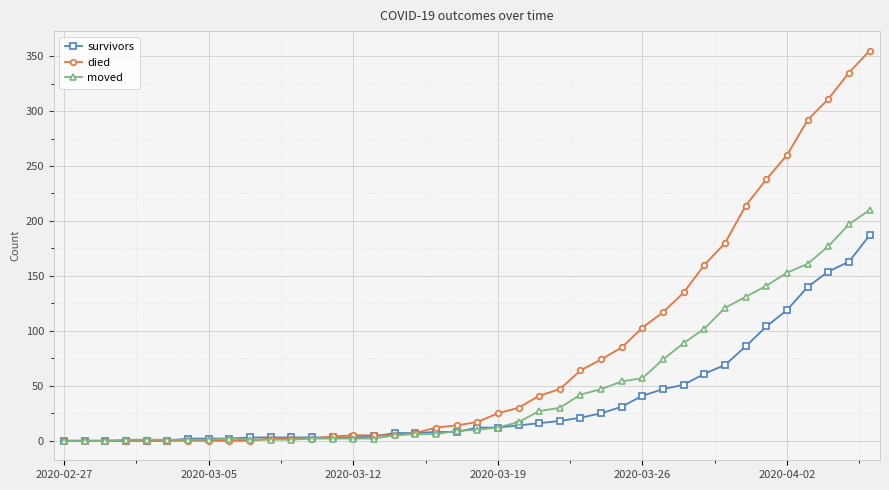

What is the highest value of the moved series?

210